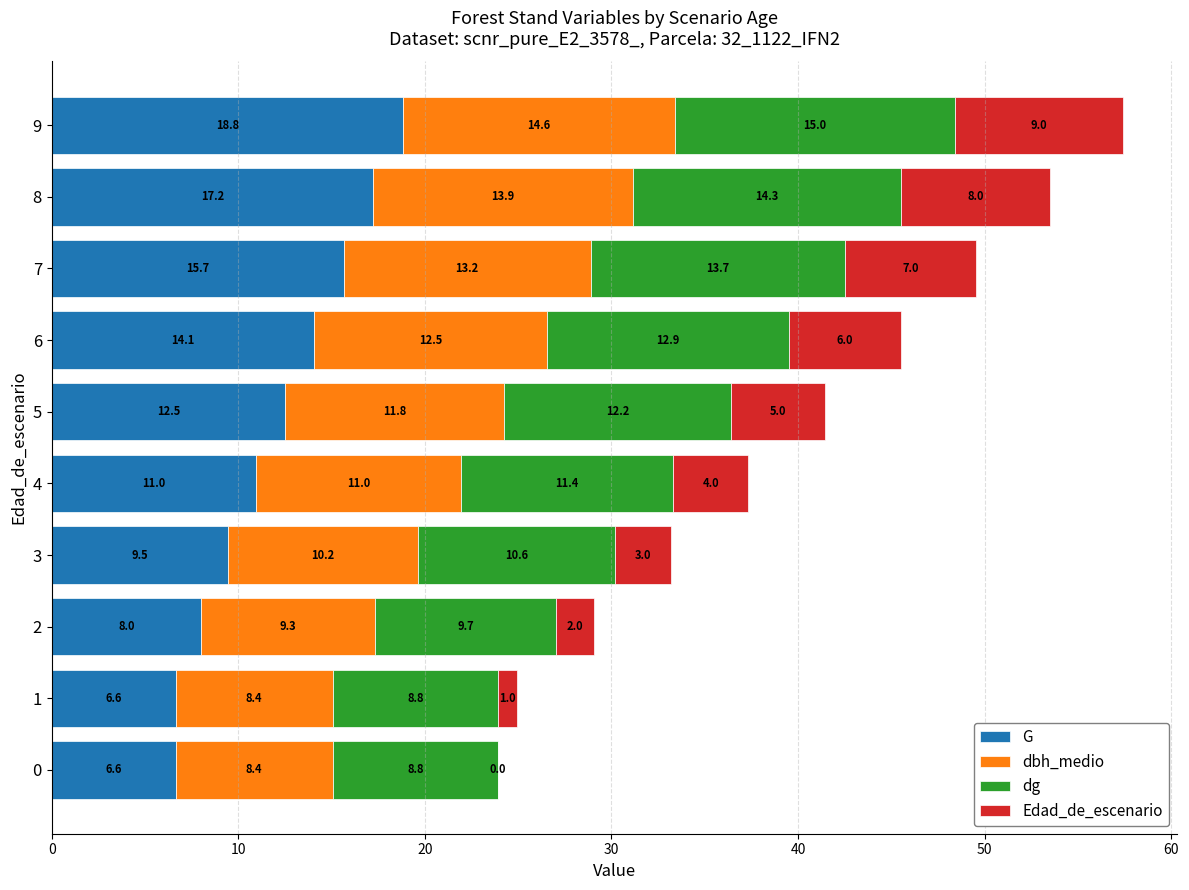

What are all the series names shown in the legend?

G, dbh_medio, dg, Edad_de_escenario